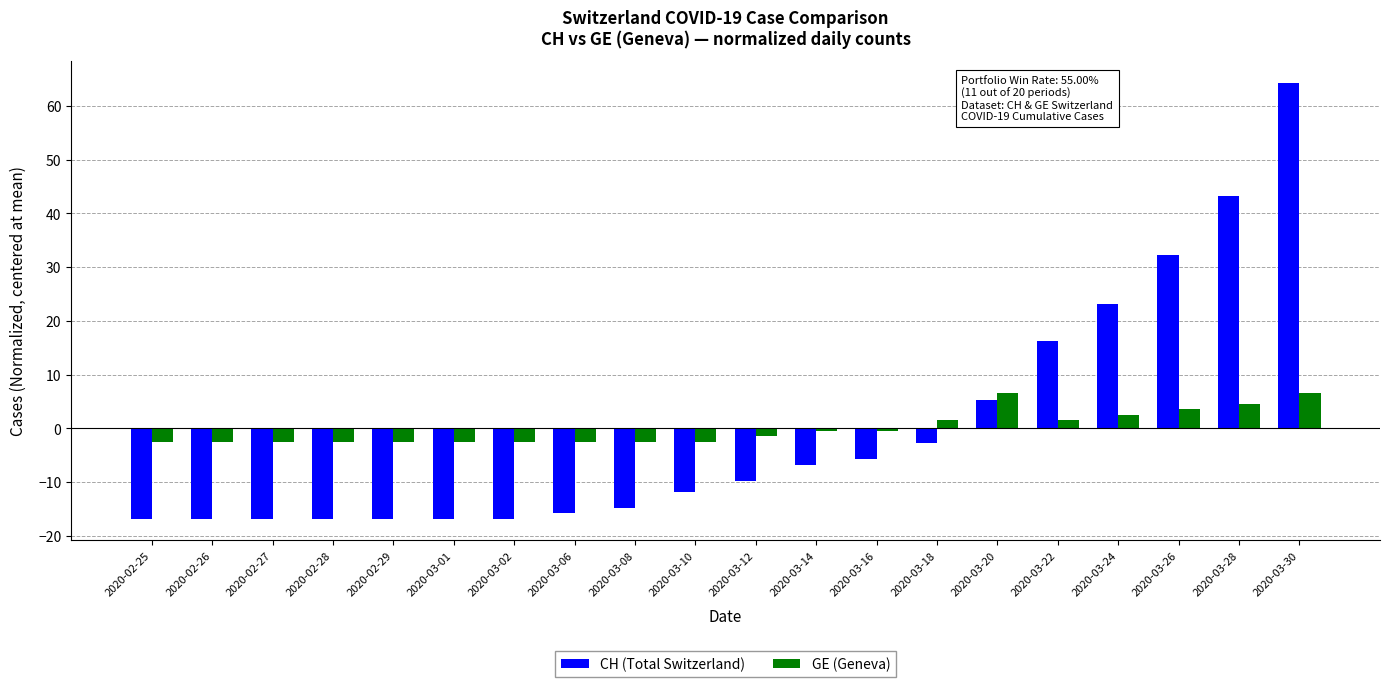

What are all the series names shown in the legend?

CH (Total Switzerland), GE (Geneva)